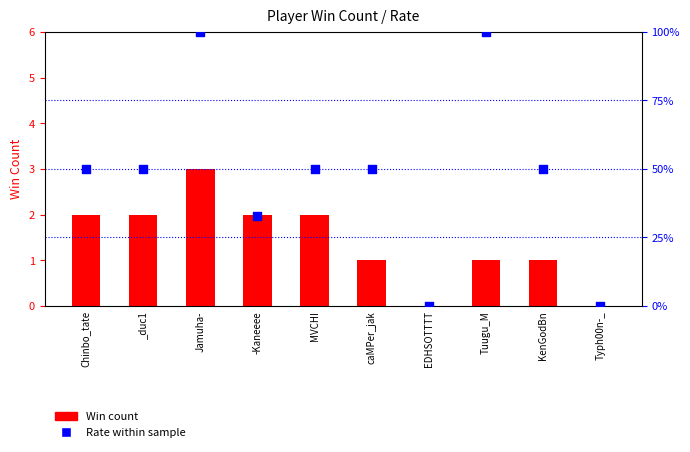

Which series contains the lowest Y value?

Win count